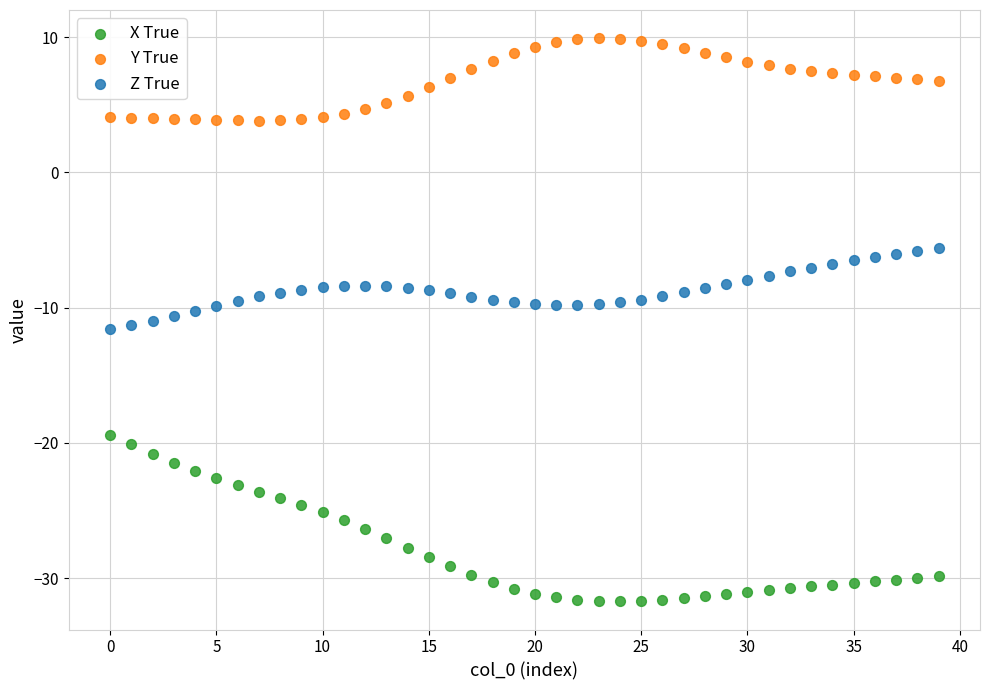

Which series has the largest Y range (max minus min)?

X True